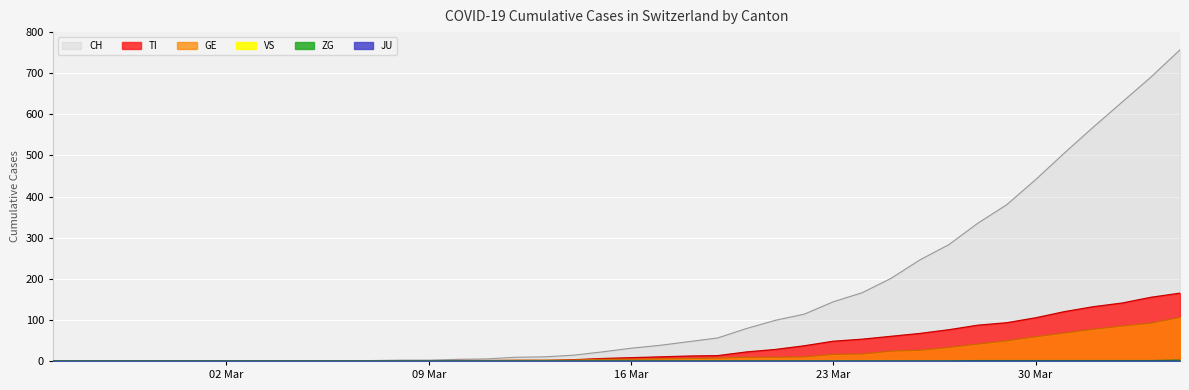

The value of ZG at 2020-03-21 is 1. True or false?

False